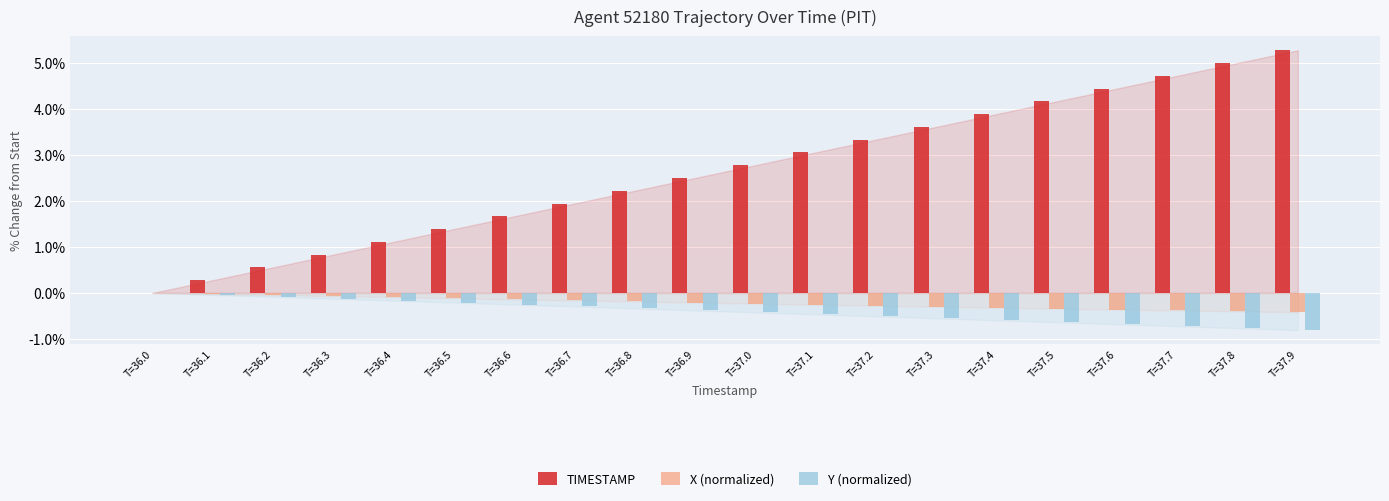

True or false: Y (normalized) has a value of -0.8 at T=37.8.

True